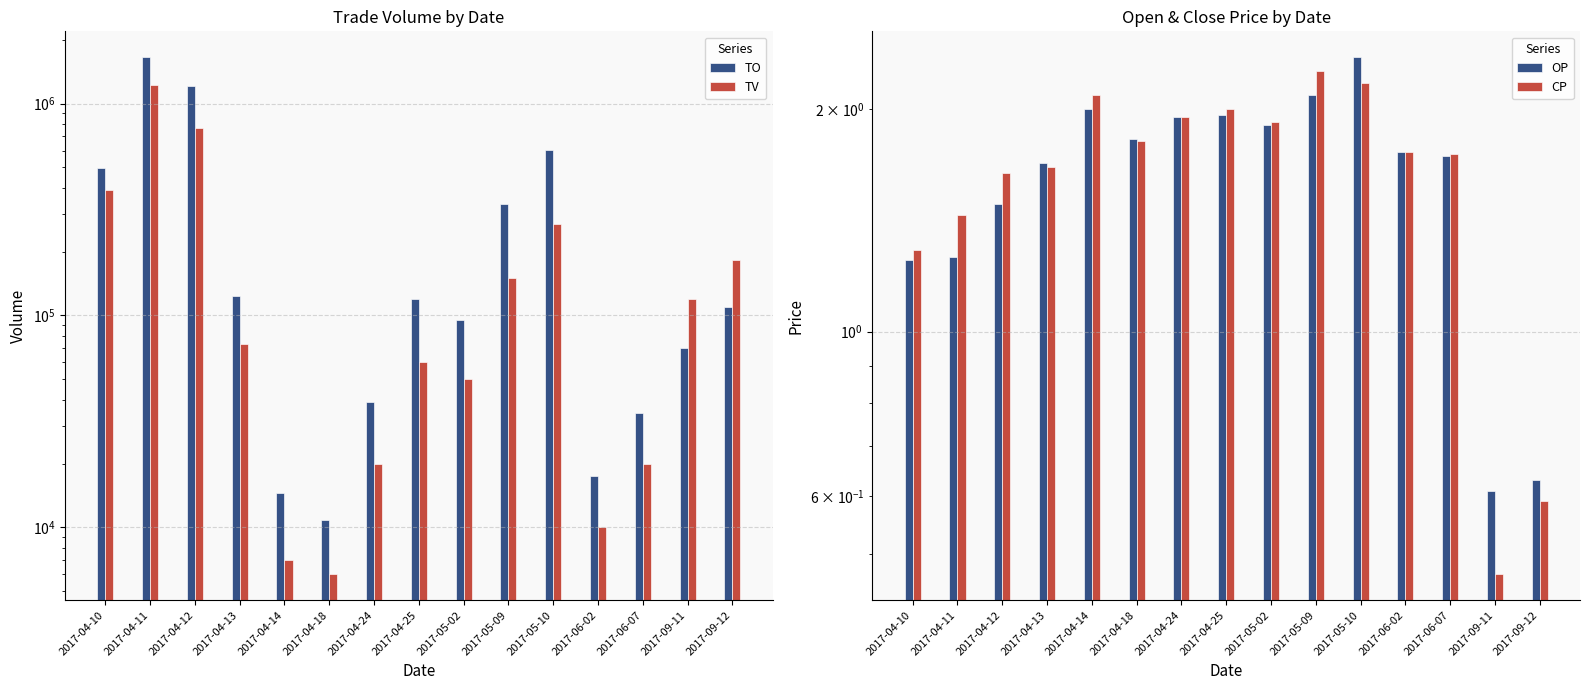

Which category has the highest value in the OP series?

2017-05-10